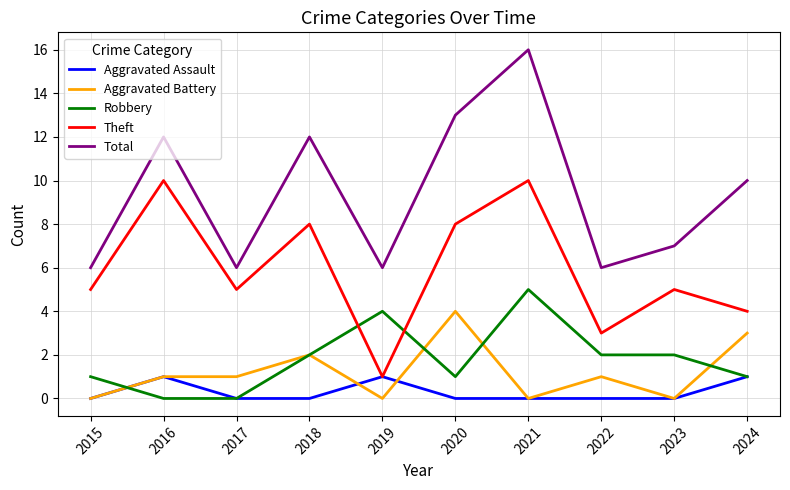

Which series has the widest spread of values?

Total